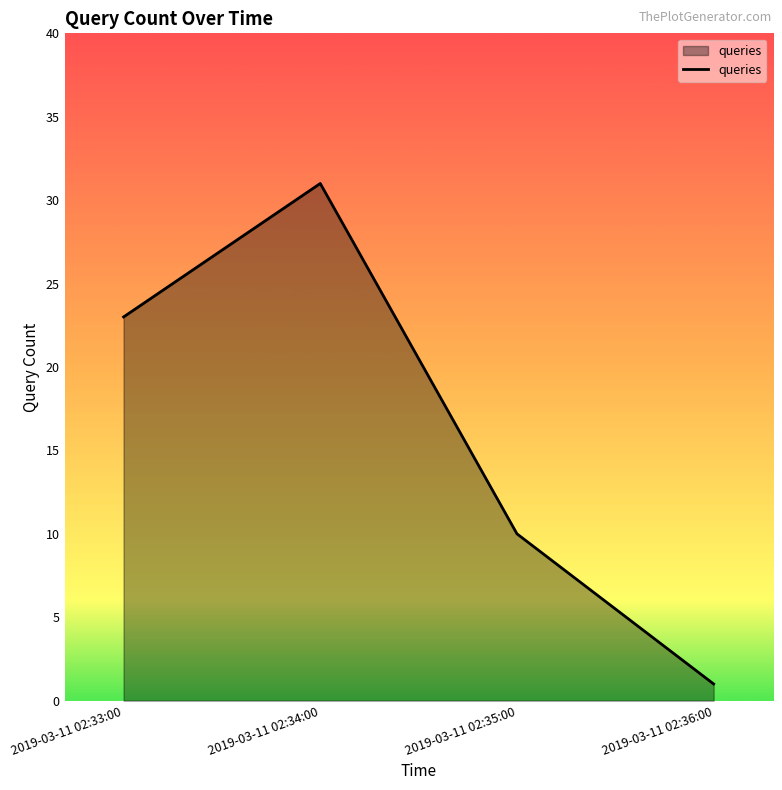

The chart shows a value of 1 at 2019-03-11 02:36:00. True or false?

True